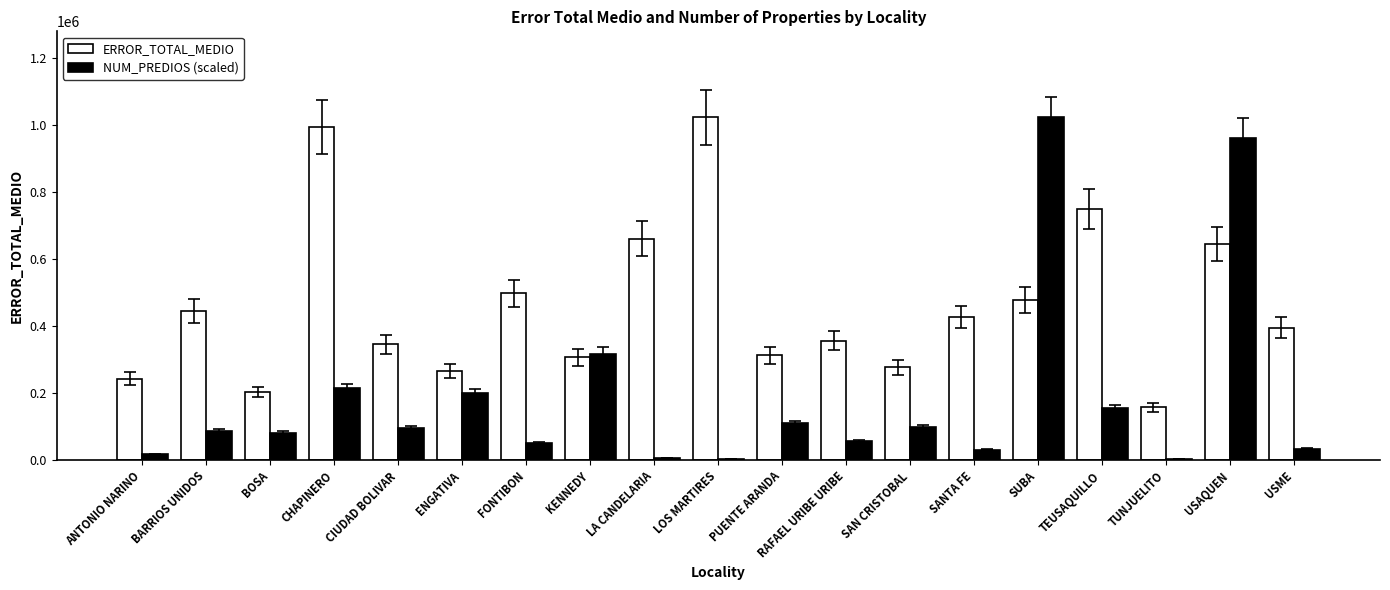

The value of ERROR_TOTAL_MEDIO at SUBA is 764963.8. True or false?

False